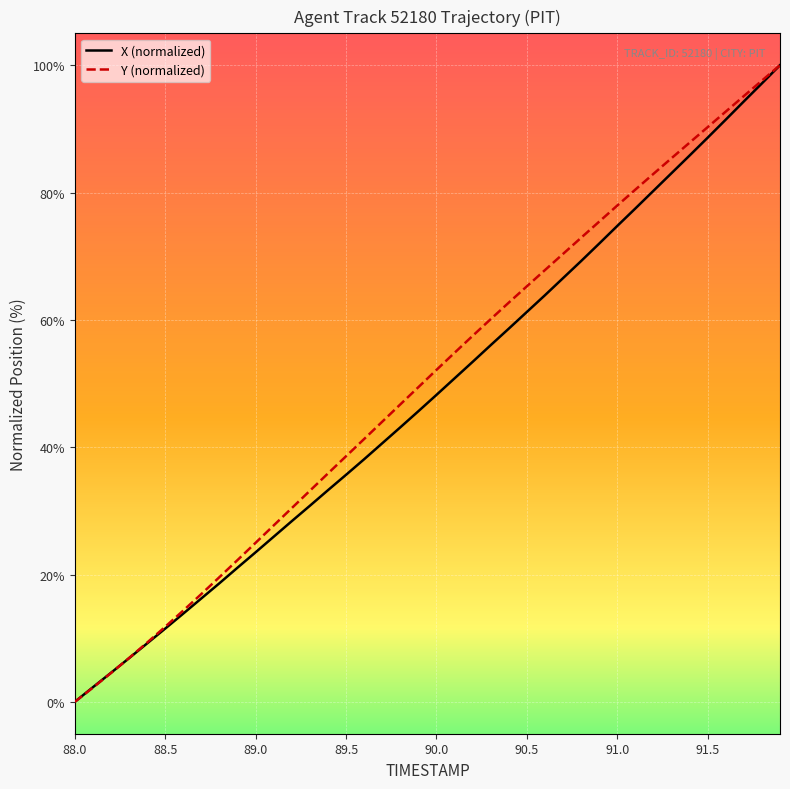

What is the greatest value displayed?

100.0